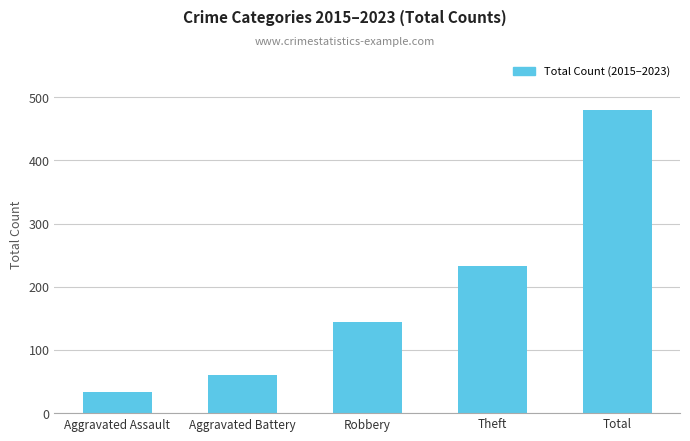

Is it true that the value at Theft is 233?

True